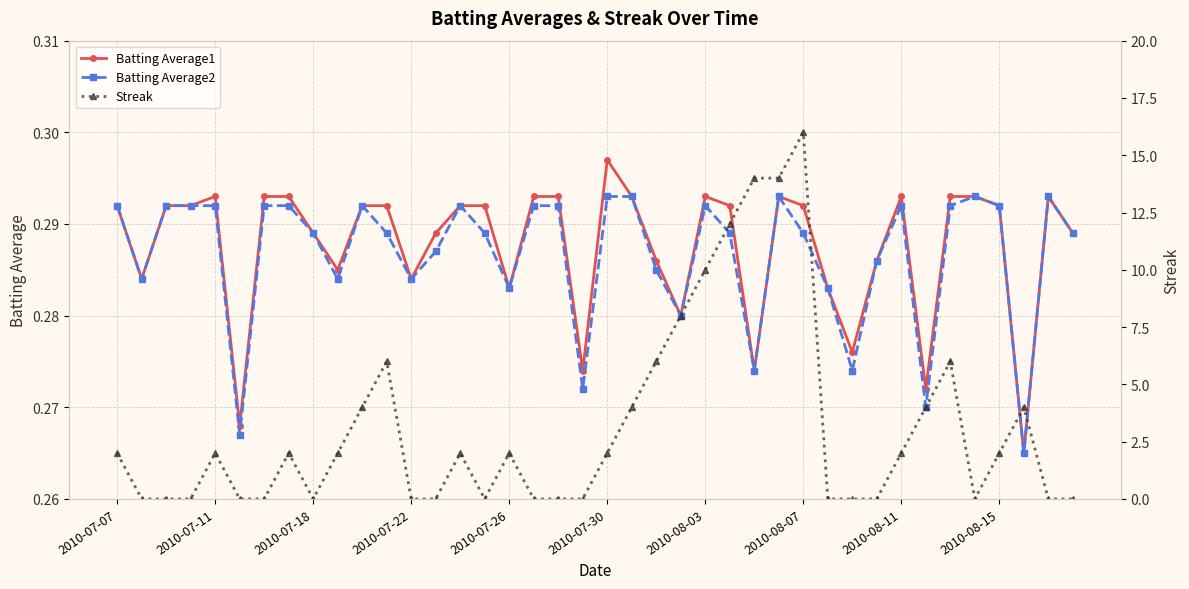

List the series in order of their peak value, highest first.

Streak, Batting Average1, Batting Average2